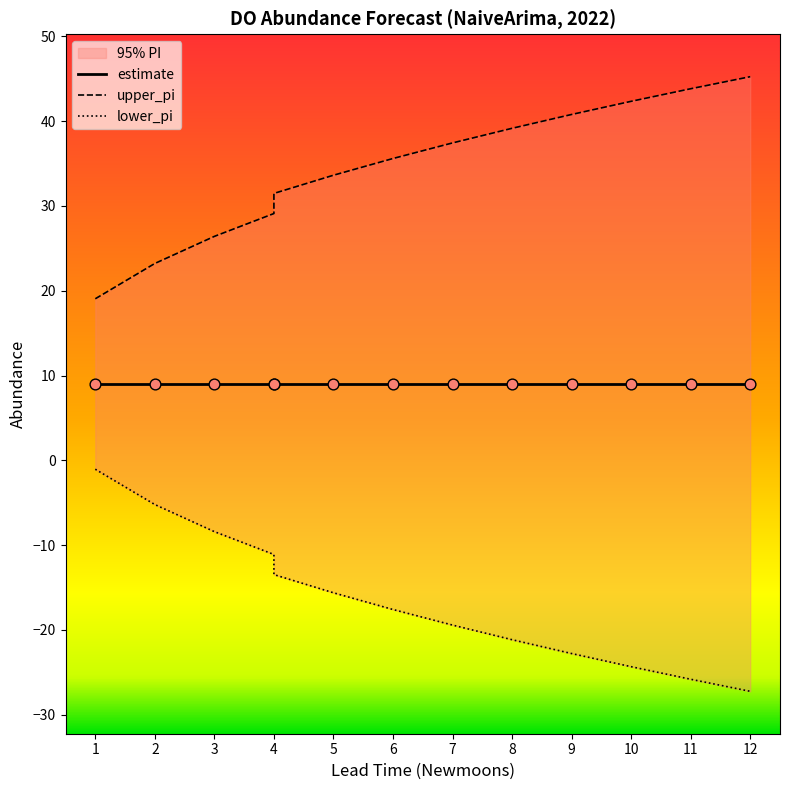

At which category is the sum across all series the highest?

2